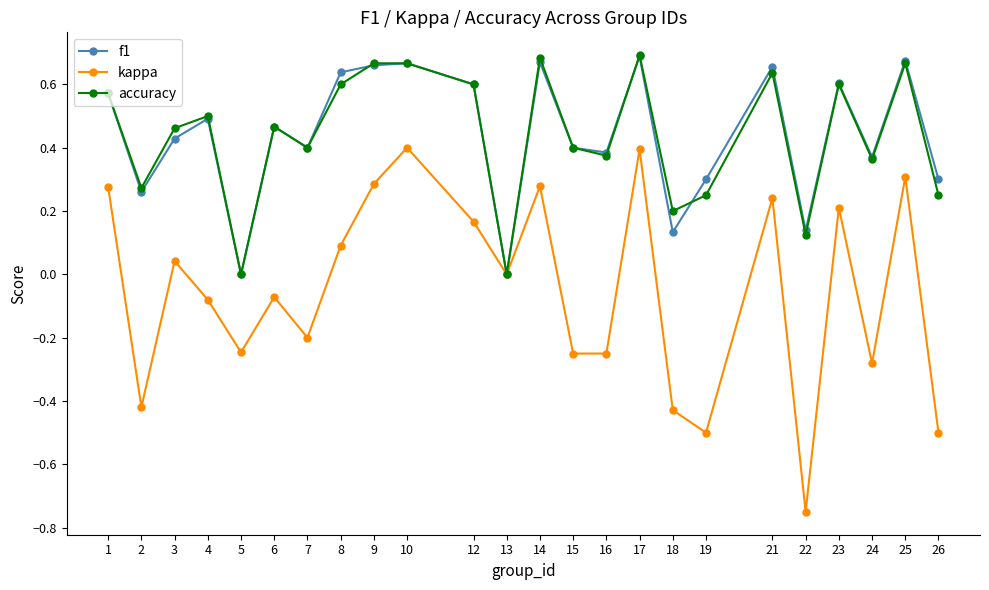

What are all the series names shown in the legend?

f1, kappa, accuracy